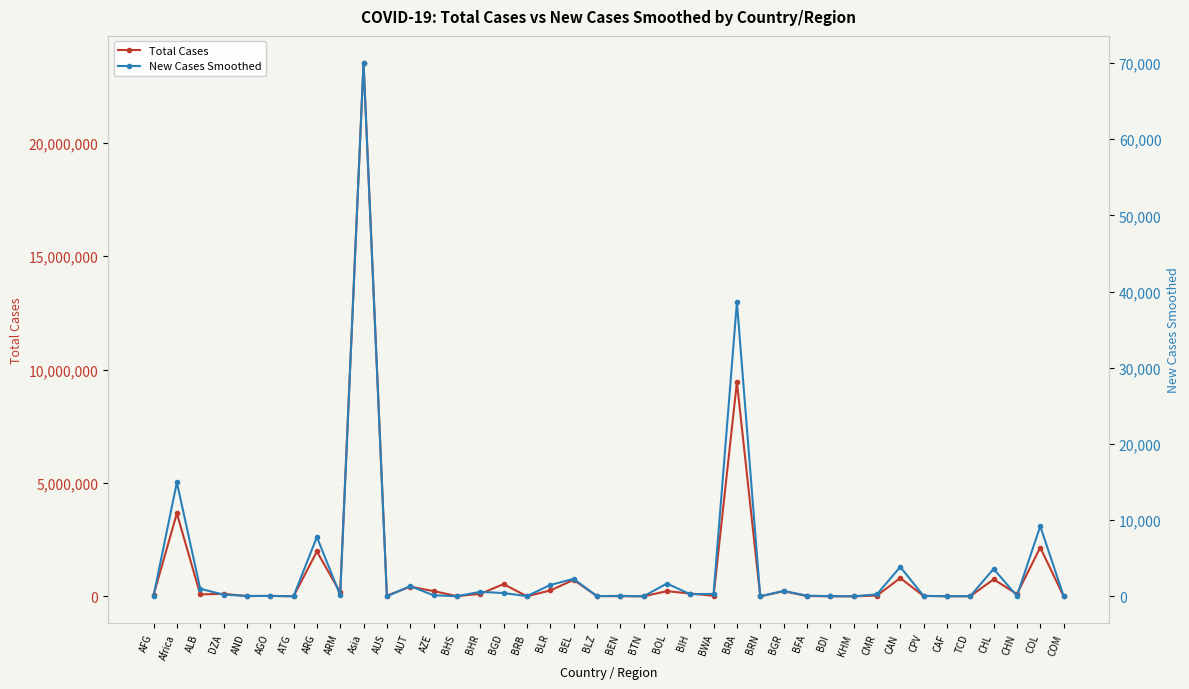

Read the New Cases Smoothed value at AUT.

1330.6